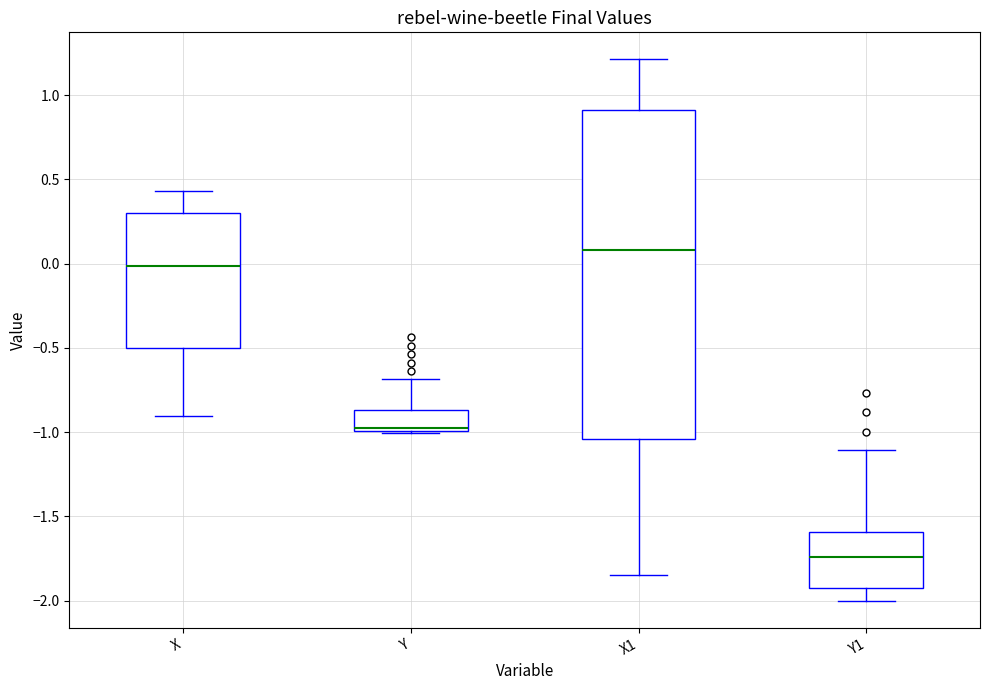

Which box's median line is the highest?

X1